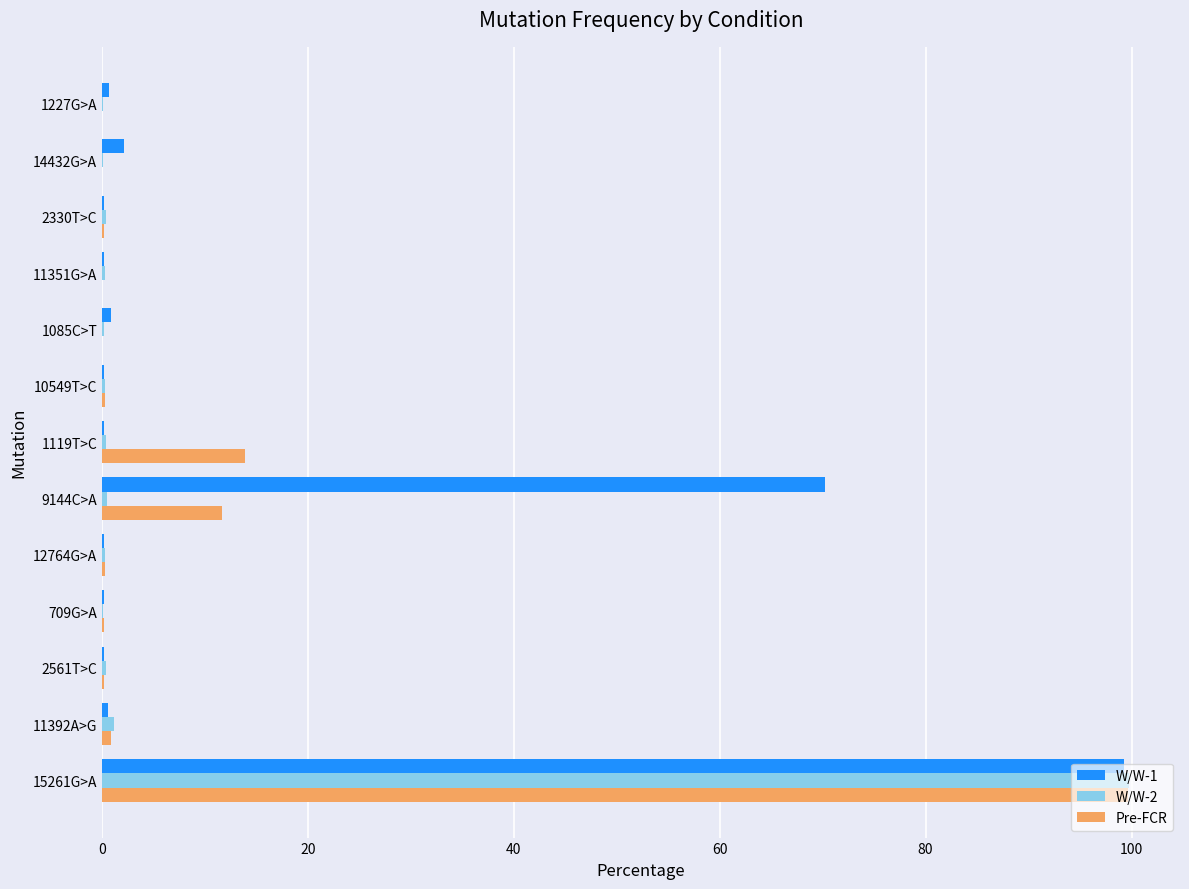

At which label does W/W-2 reach its peak?

15261G>A